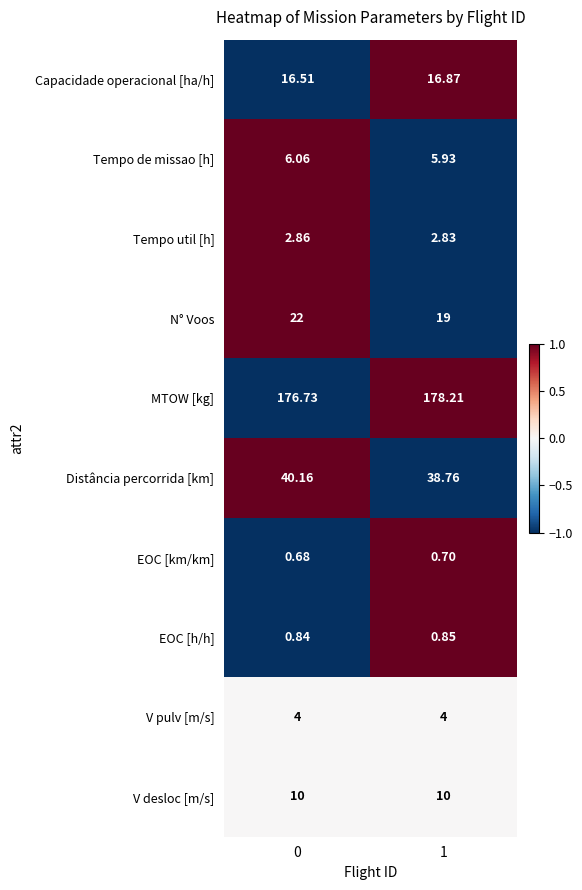

At how many categories does at least one series exceed 0?

2